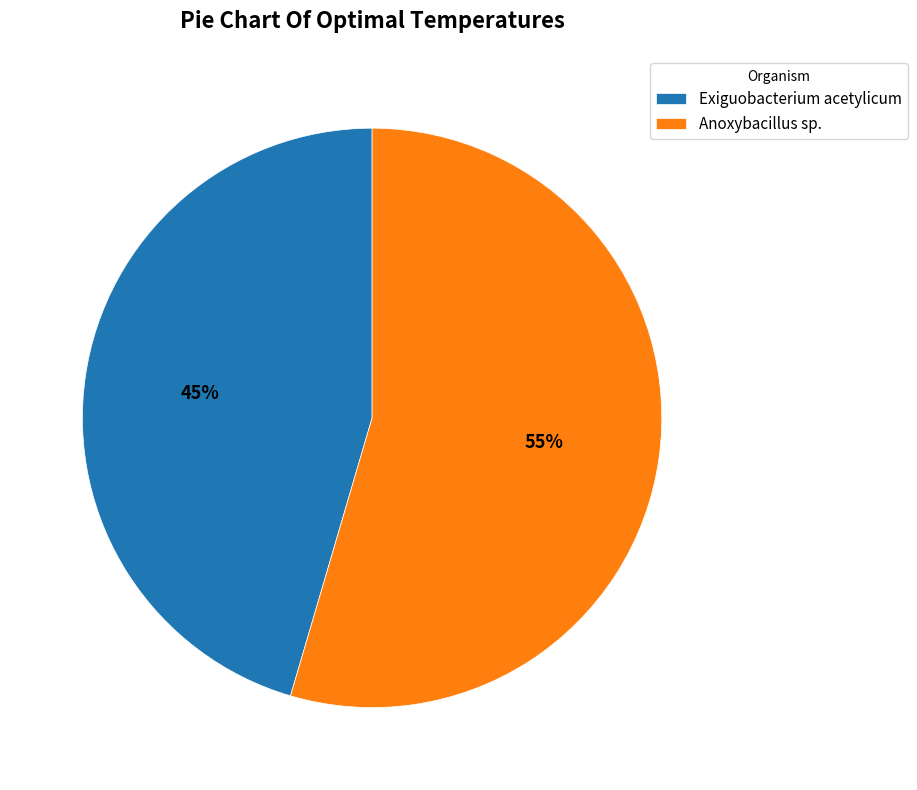

To the nearest percent, what is the average slice percentage?

50%